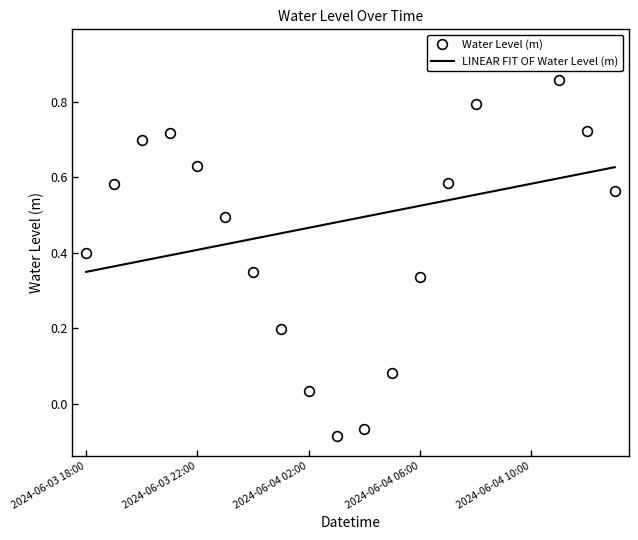

What is the approximate value at 2024-06-04 12:00?

0.7